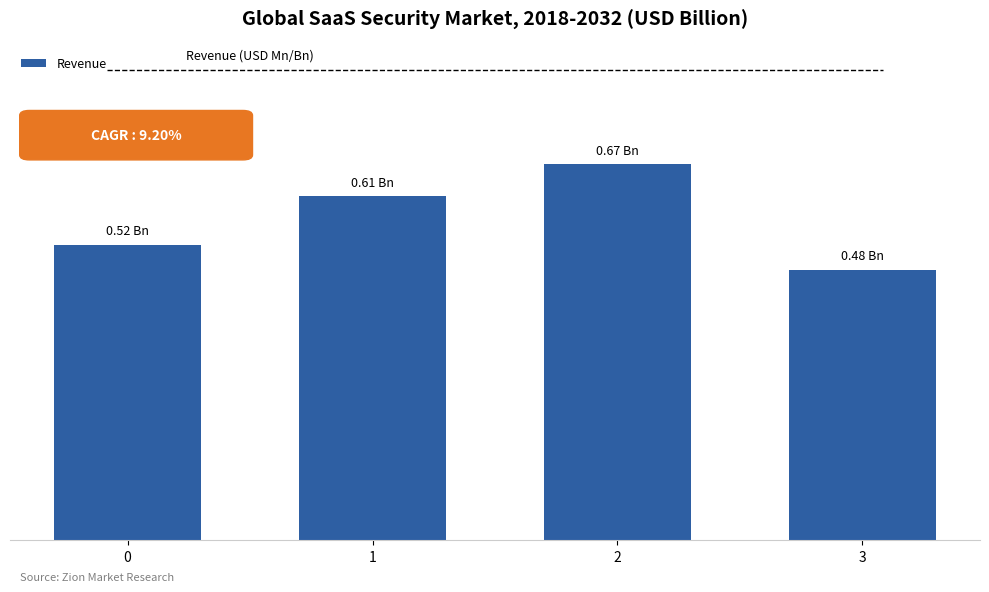

The value at 1 is 0.3. True or false?

False